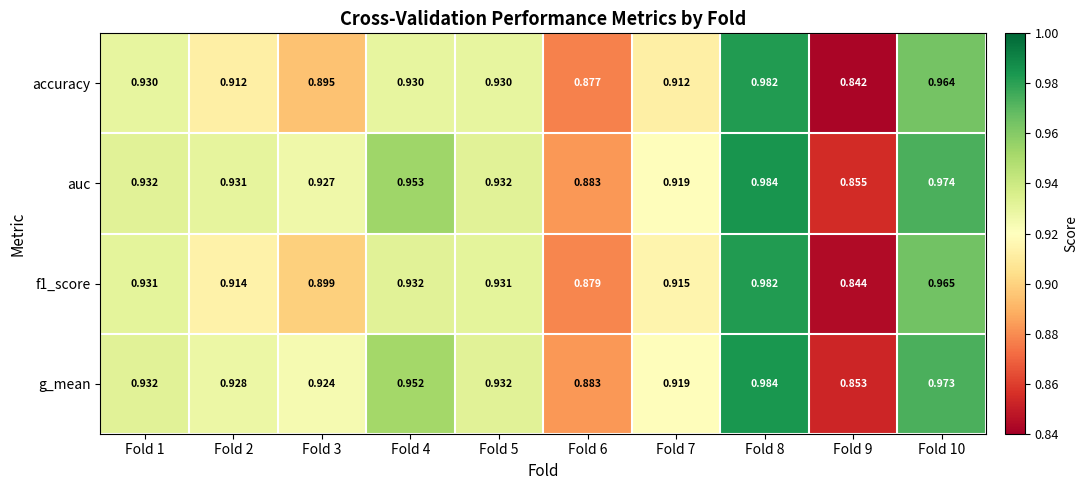

Which series changed the most between Fold 4 and Fold 7?

auc